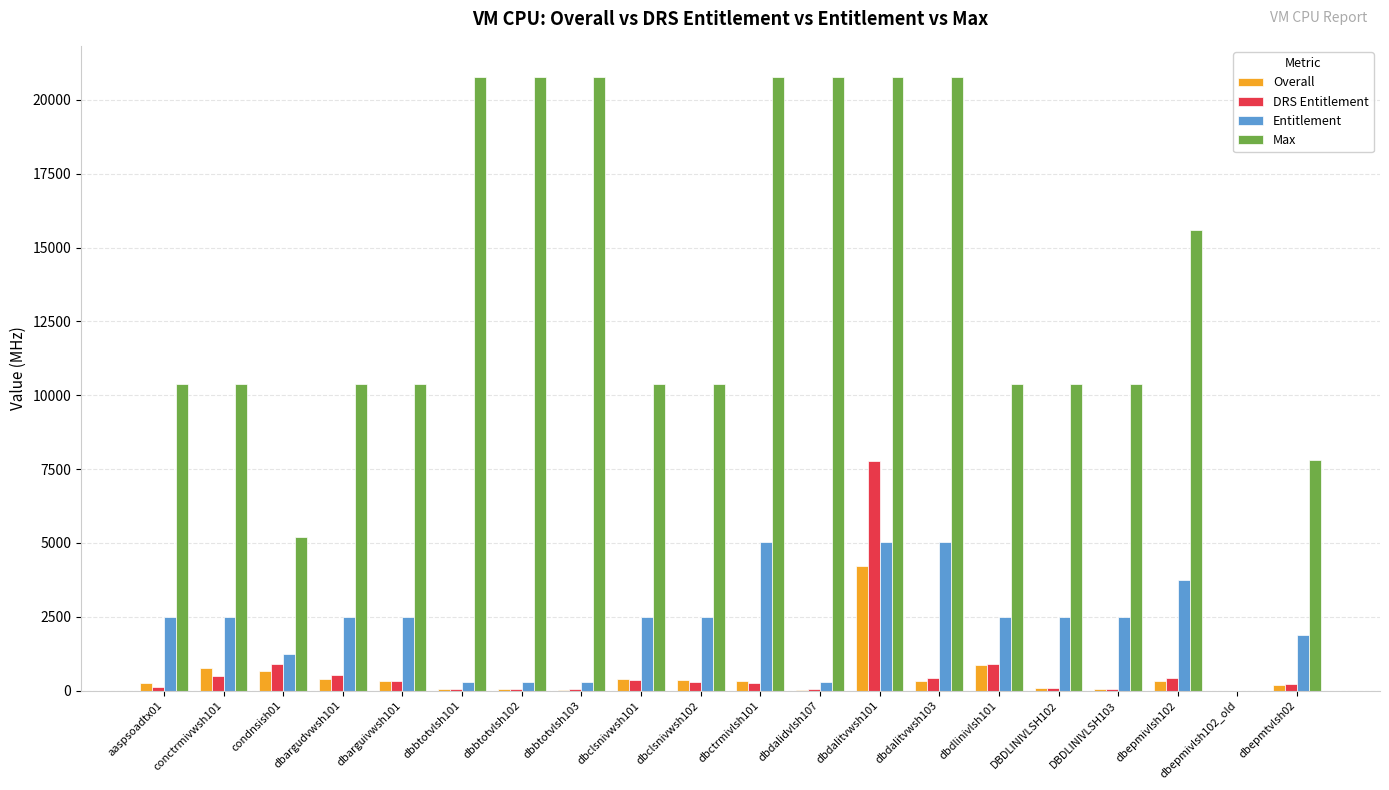

Is the value of Max at dbctrmivlsh101 greater than the value of DRS Entitlement at dbarguivwsh101?

Yes